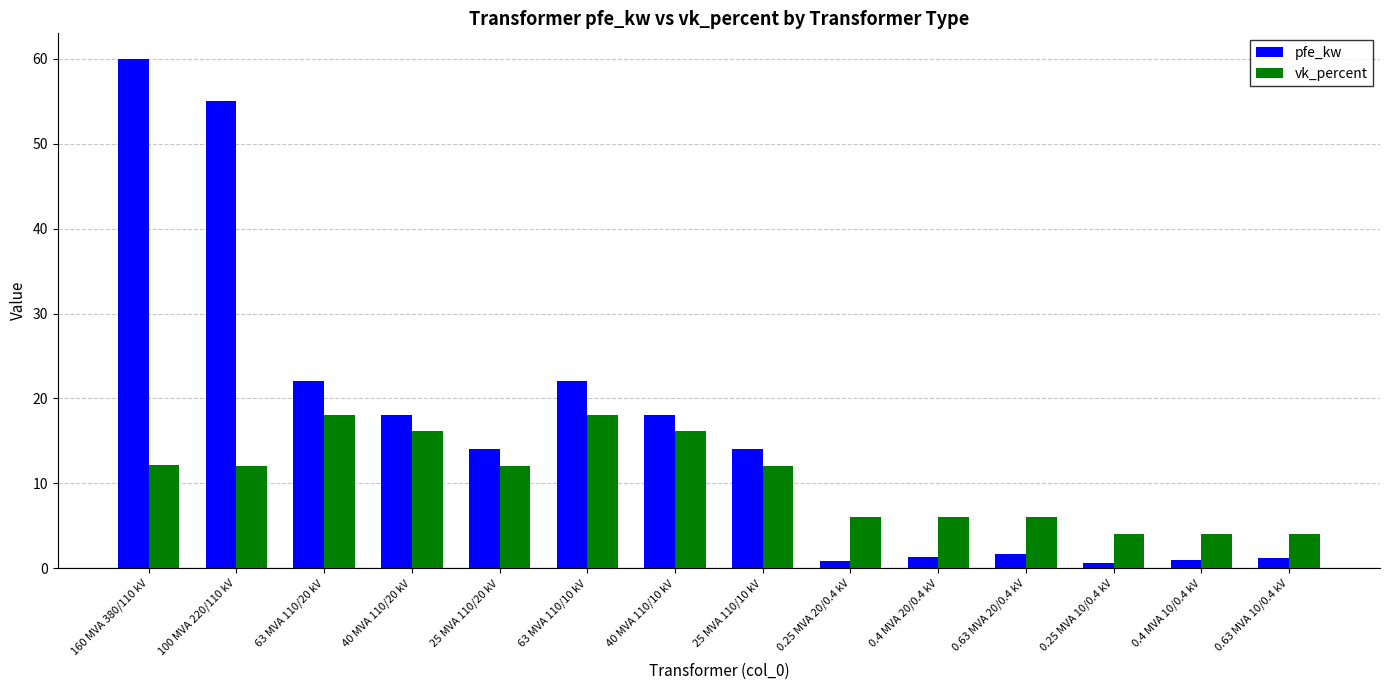

What is the difference between the pfe_kw values at 0.25 MVA 10/0.4 kV and 63 MVA 110/20 kV?

21.4